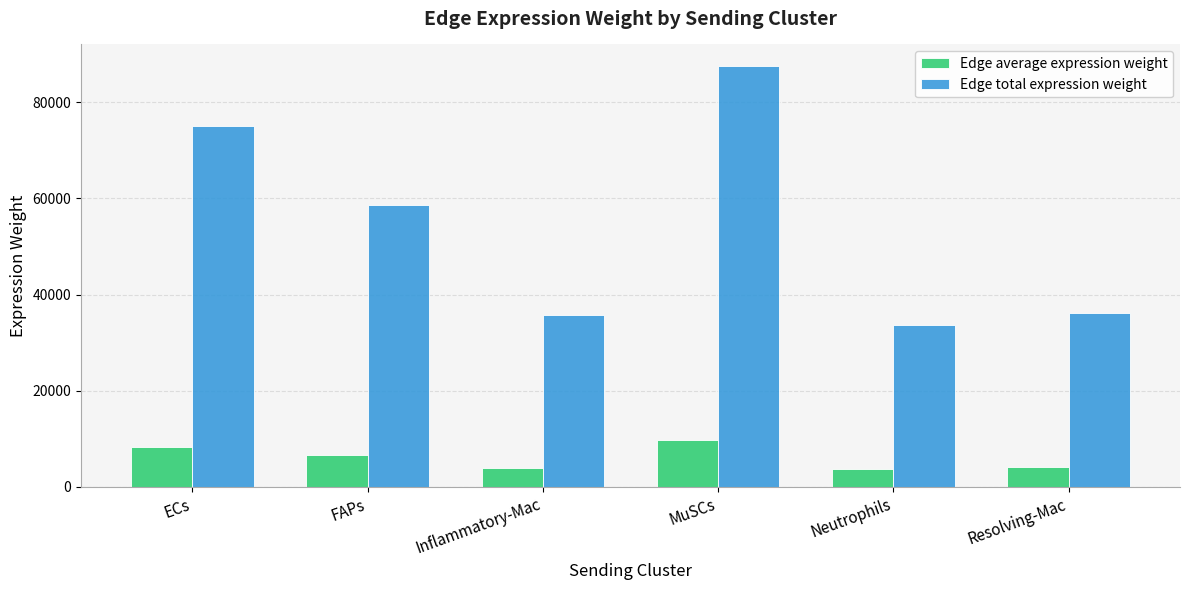

What is the spread (max minus min) of values at ECs?

66661.1